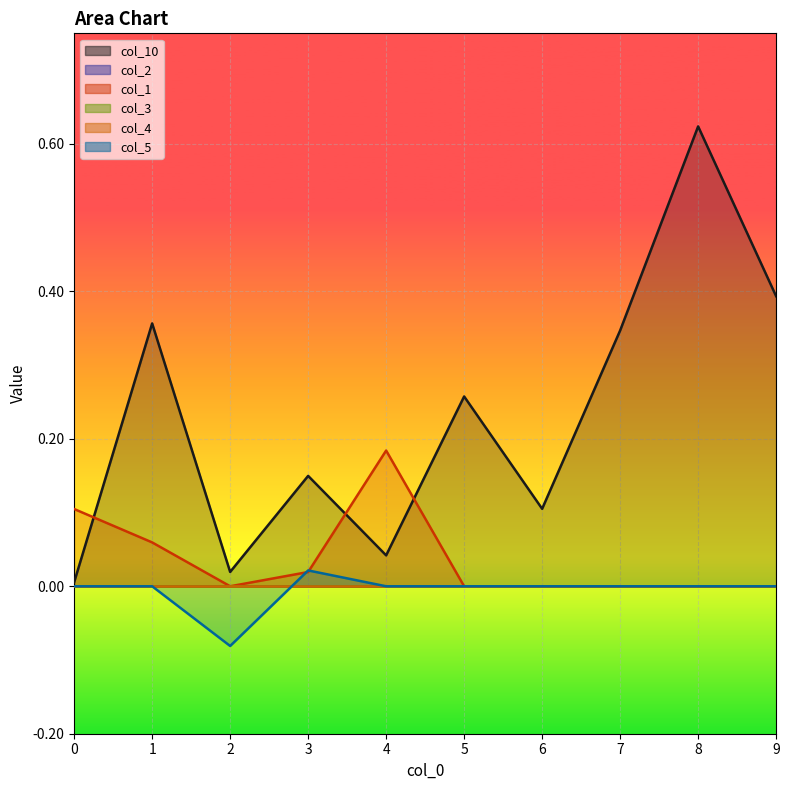

Reading left to right, what are all the values shown in this chart?

col_10: 0=0.0	1=0.4	2=0.0	3=0.1	4=0.0	5=0.3	6=0.1	7=0.3	8=0.6	9=0.4
col_1: 0=0.1	1=0.1	2=0.0	3=0.0	4=0.2	5=0.0	6=0.0	7=0.0	8=0.0	9=0.0
col_5: 0=0.0	1=0.0	2=-0.1	3=0.0	4=0.0	5=0.0	6=0.0	7=0.0	8=0.0	9=0.0